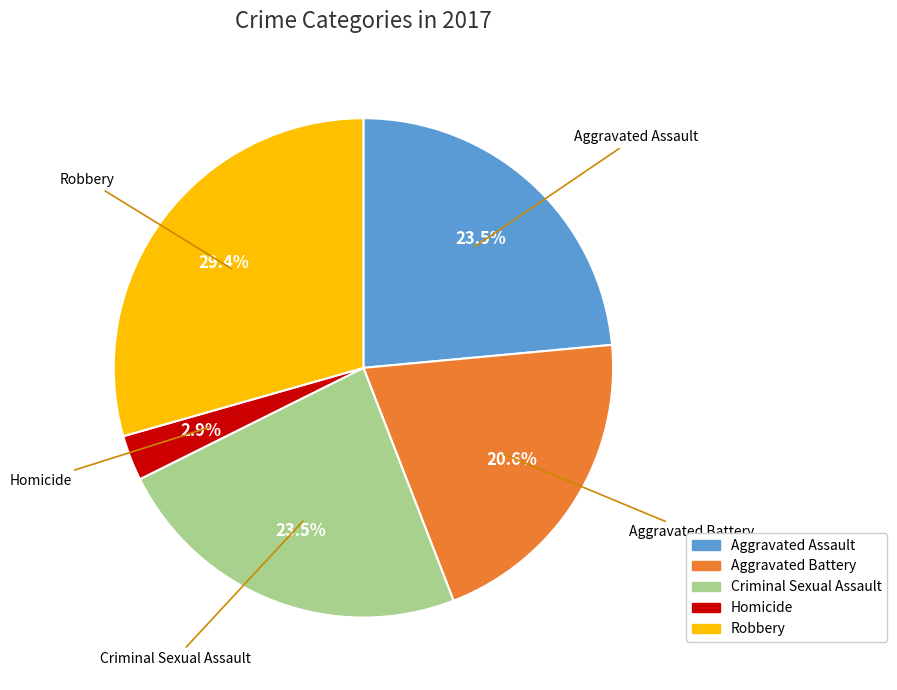

What portion of the pie excludes Aggravated Battery?

79.4%